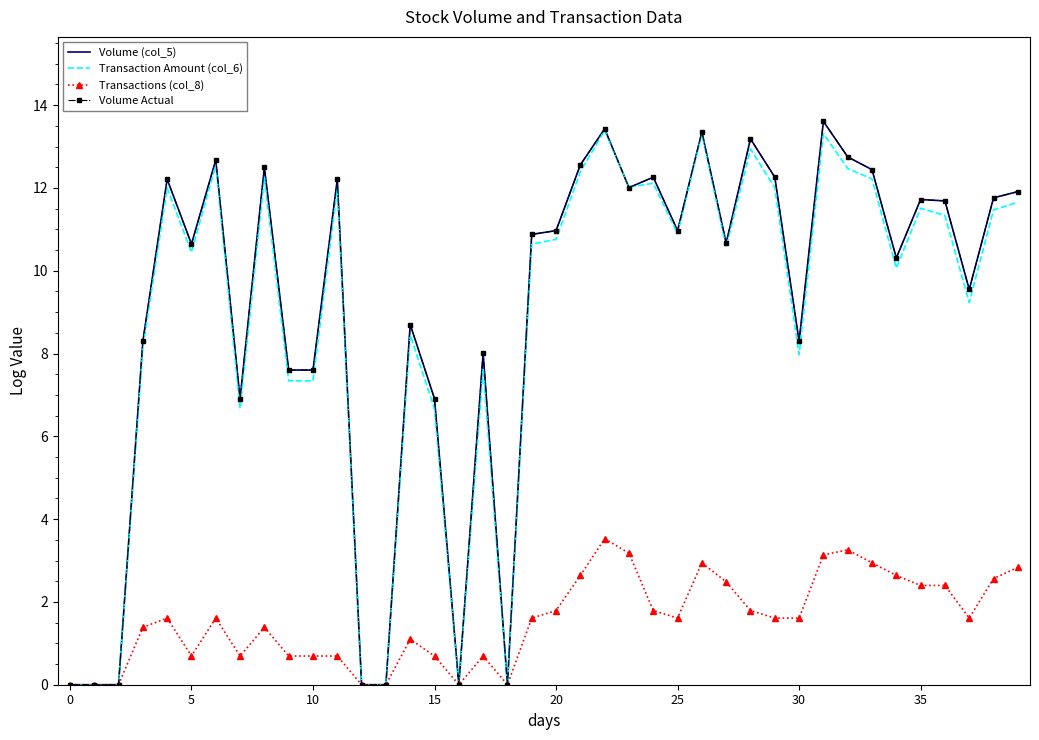

Does the chart have visible grid lines?

No